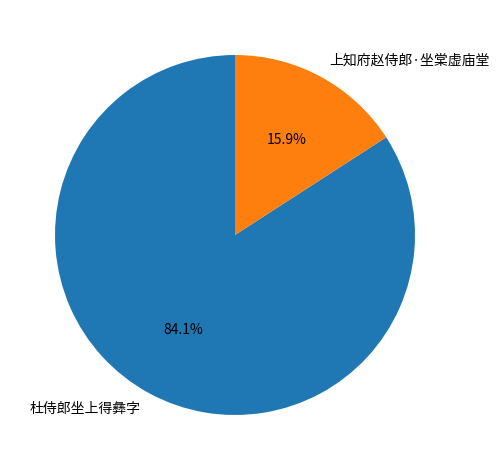

How much of the chart is everything except 杜侍郎坐上得彝字?

15.9%